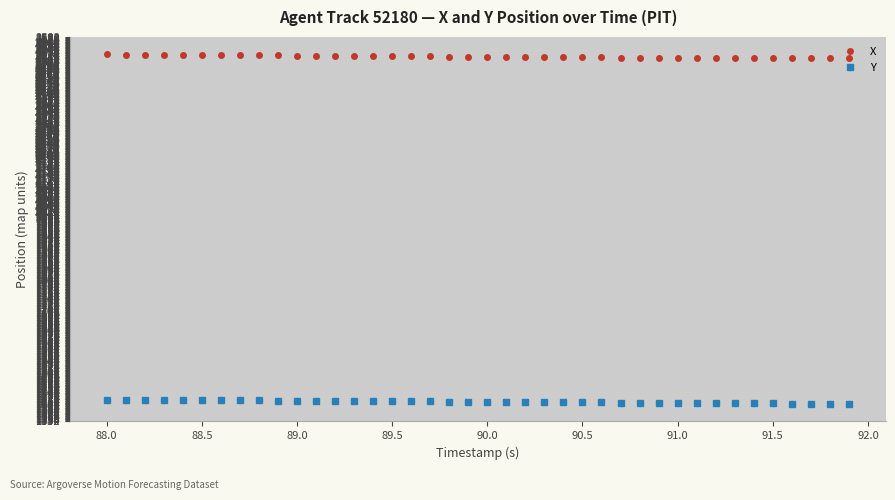

What is the sum of all X values?

100790.8